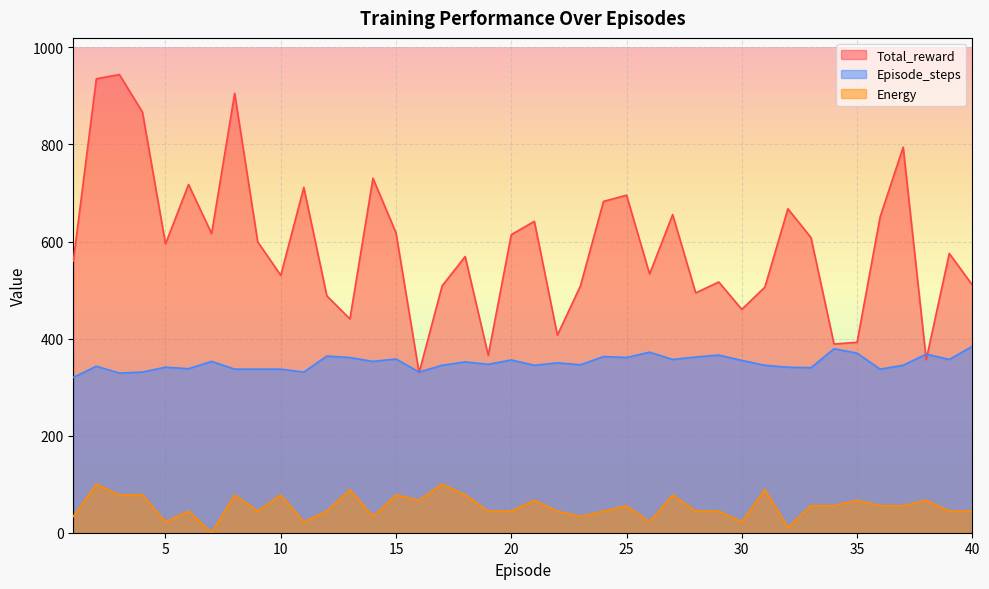

Count the number of categories in the chart.

40